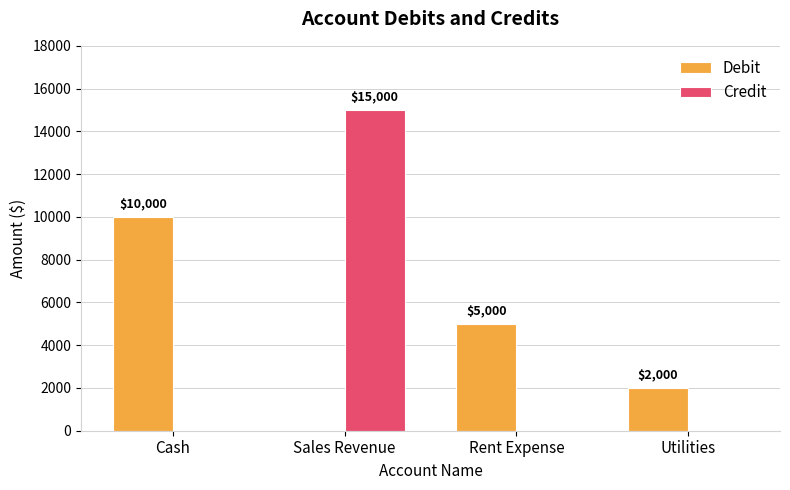

Which series changed the most between Cash and Sales Revenue?

Credit